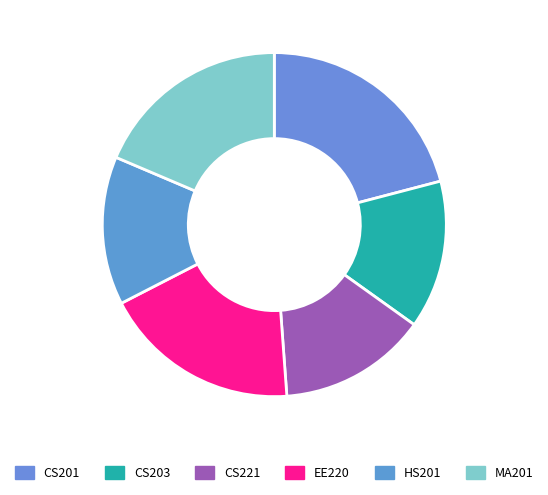

Rank the categories by value from highest to lowest.

CS201, EE220, MA201, CS203, CS221, HS201